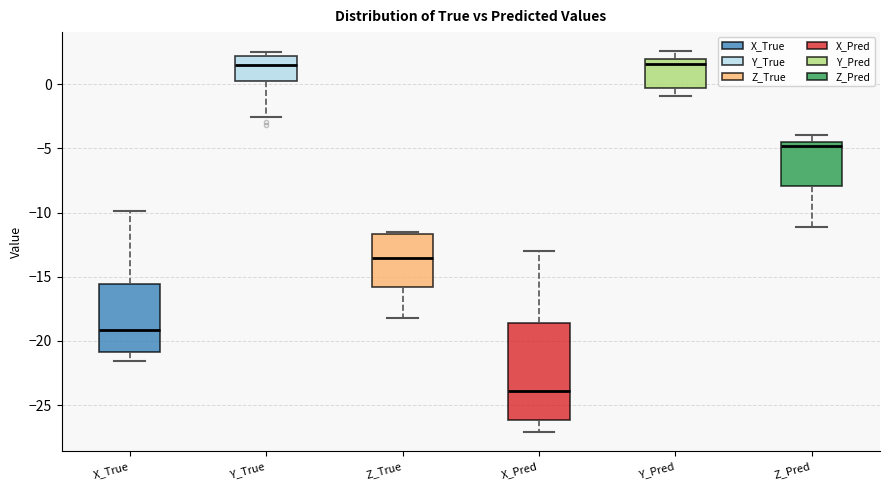

Which box is the tallest, from its lower edge to its upper edge?

X_Pred